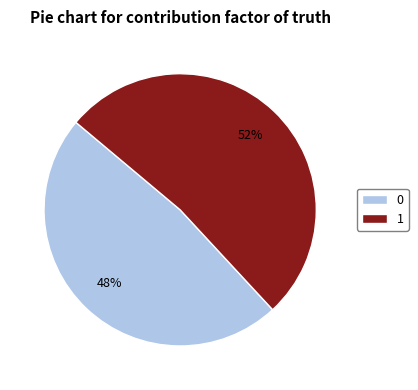

Do 1 and 0 together represent more than half of the pie?

Yes